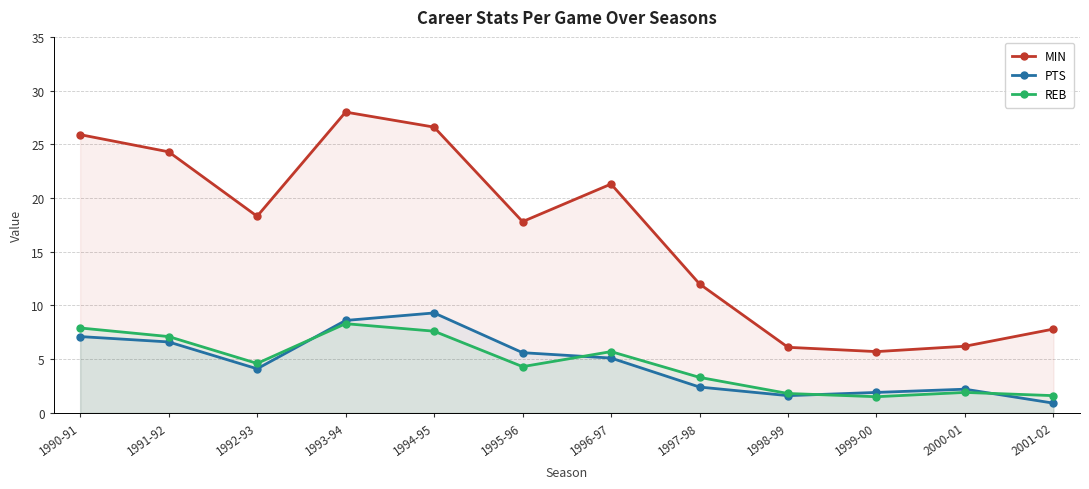

What is the difference between the highest and lowest values at 1992-93?

14.2